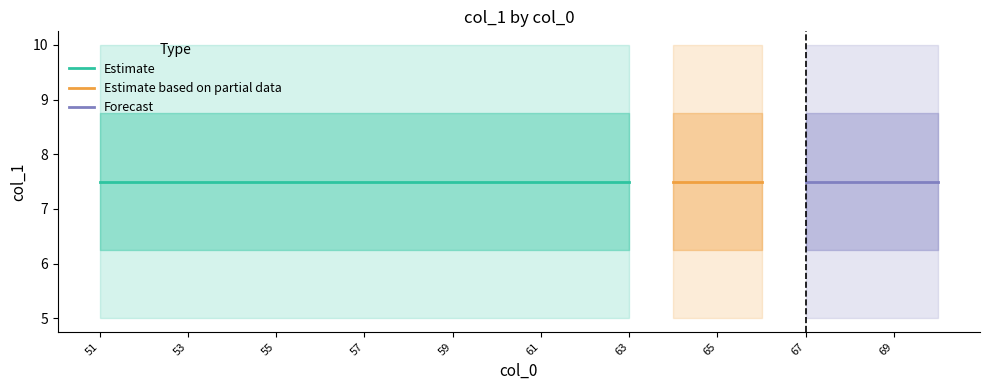

True or false: col_1_upper2 has a value of 4 at 65.

False